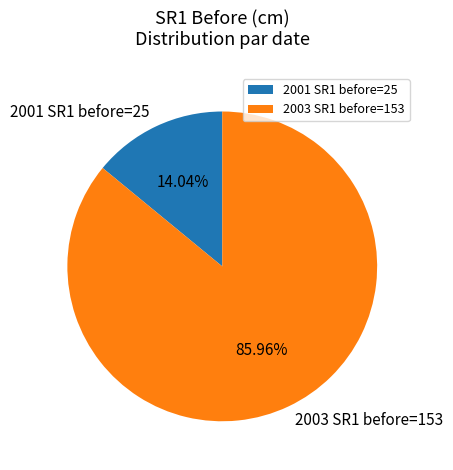

Rank the categories by value from highest to lowest.

2003 SR1 before=153, 2001 SR1 before=25